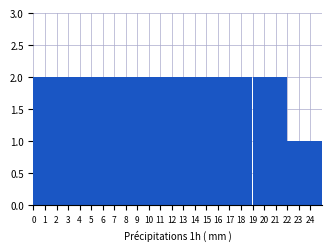

How tall is the bar that spans 8 to 9 on the x-axis? The values are not printed on the chart, so give them approximately, as read against the axis.

2